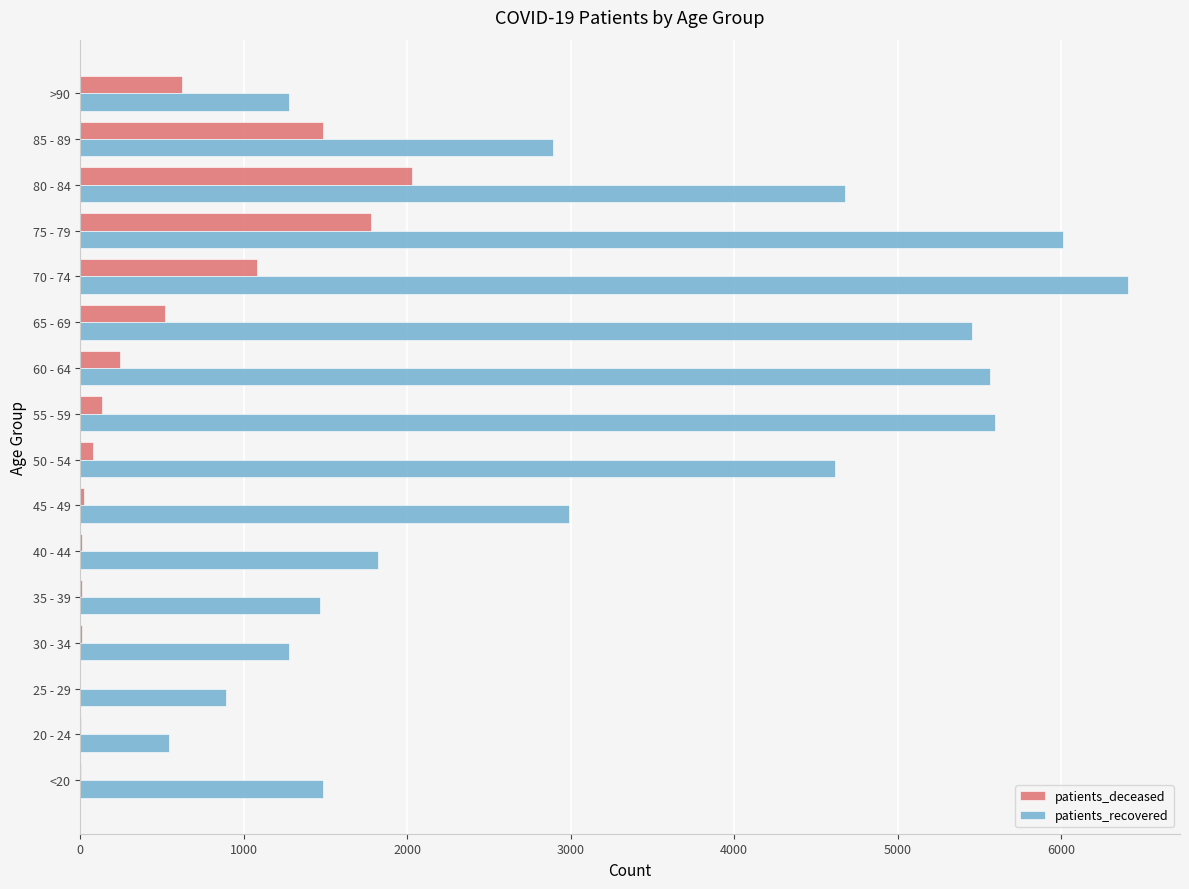

How many data points does each series have?

16